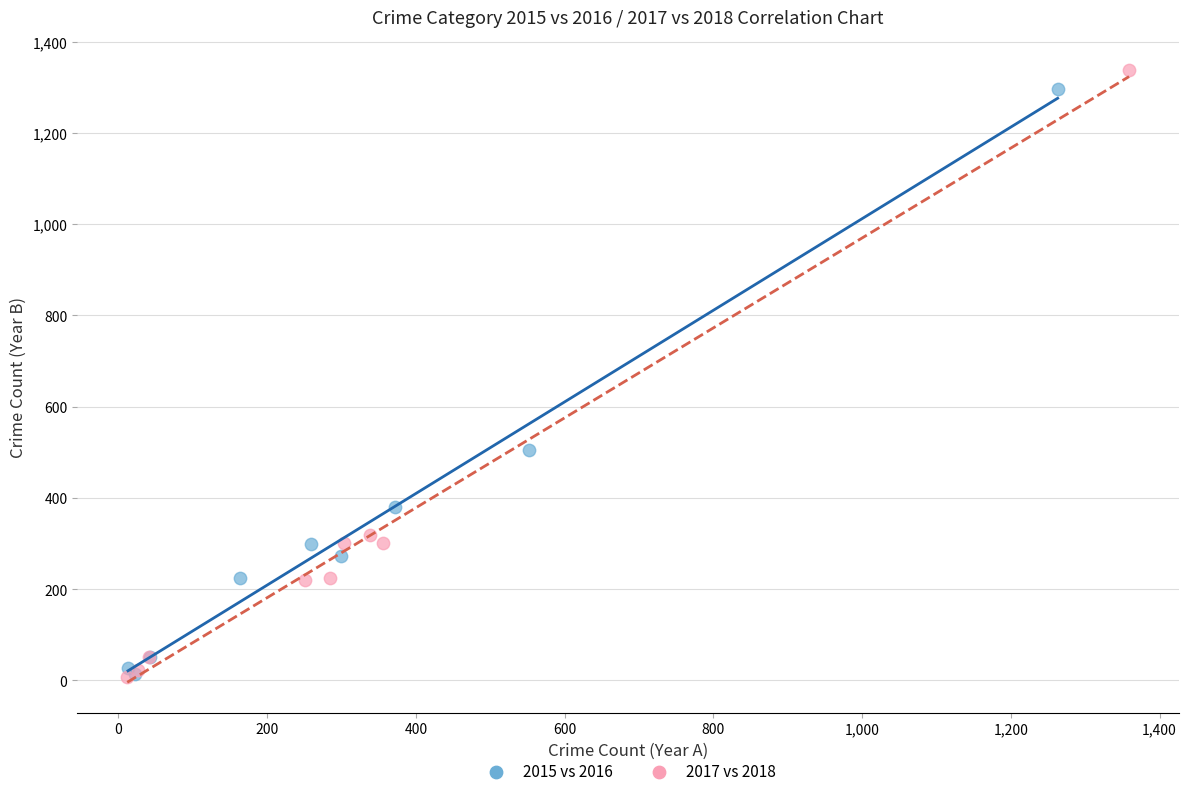

Which series has the largest Y range (max minus min)?

2017 vs 2018